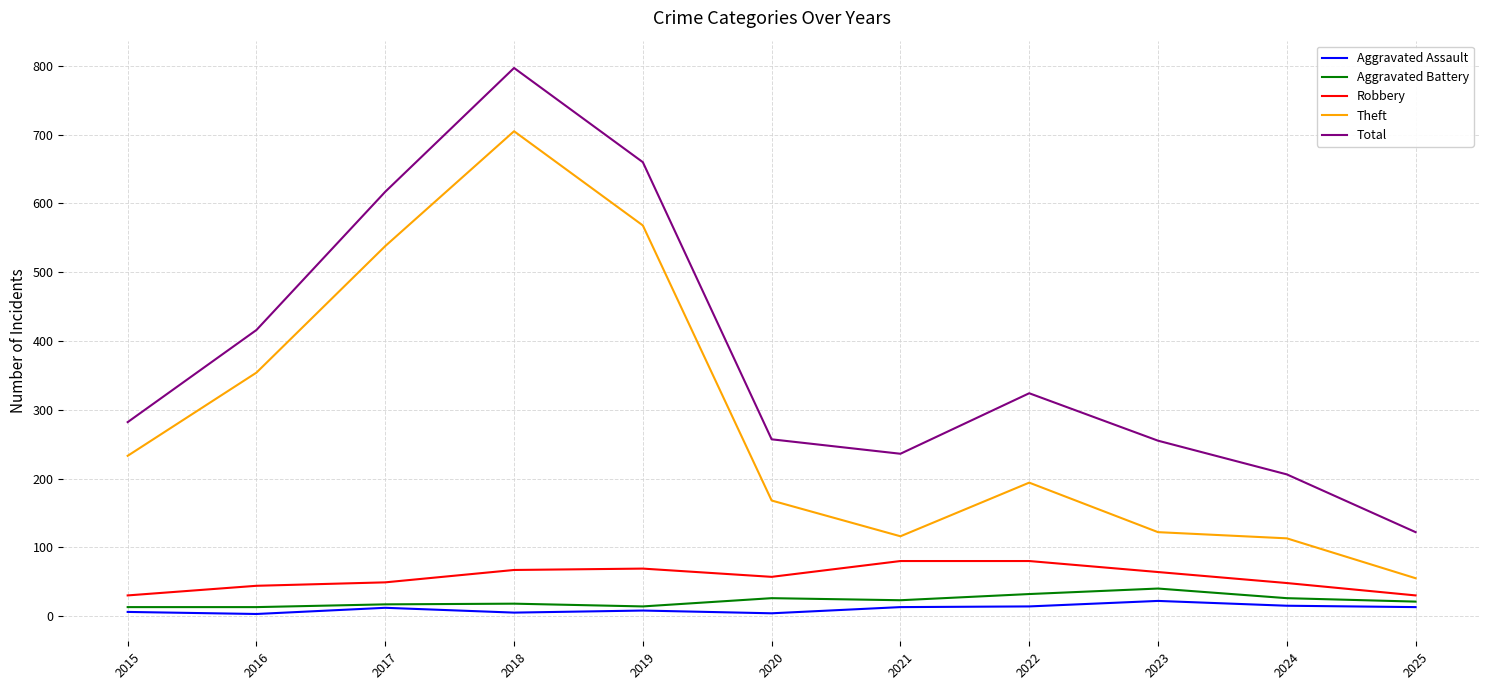

Count the number of data series in this chart.

5